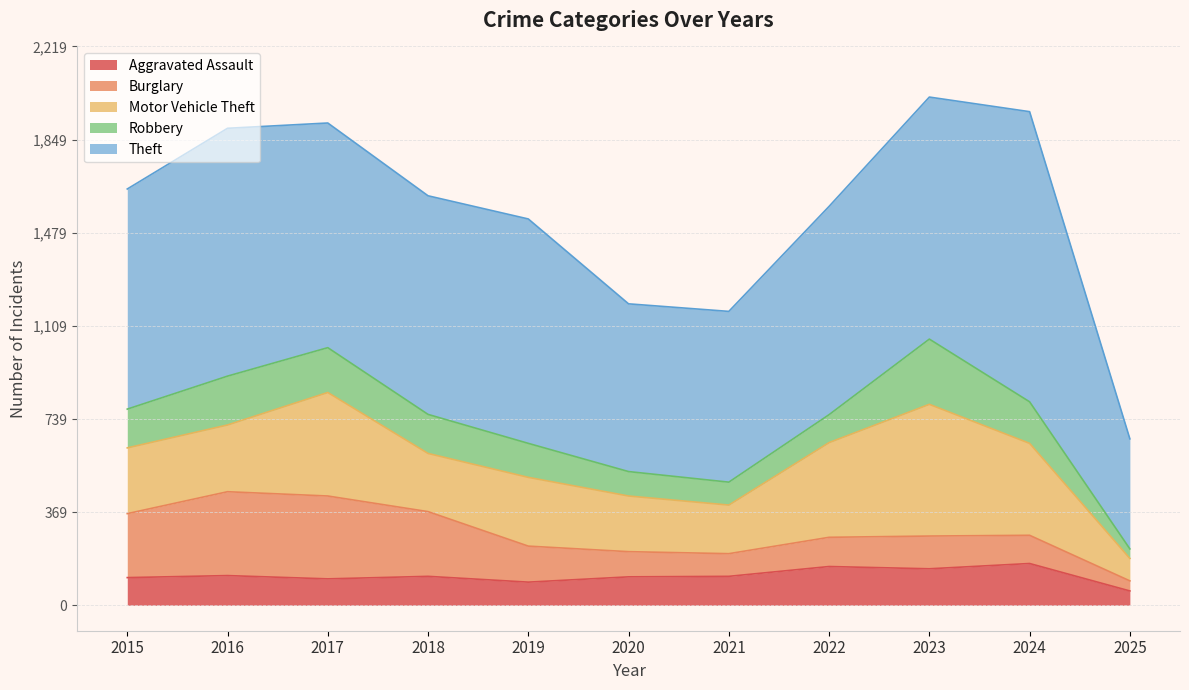

Which has a higher value, 2024 or 2015?

2024